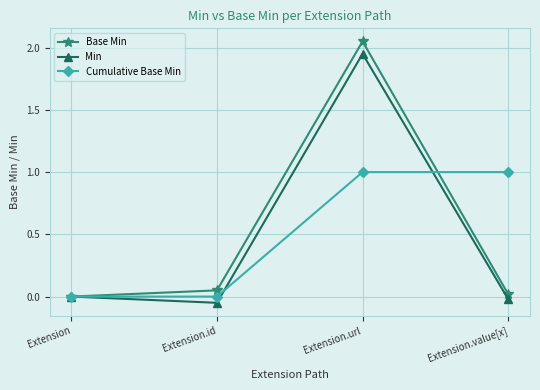

Which series ends up on top after the final intersection of Base Min and Cumulative Base Min?

Cumulative Base Min